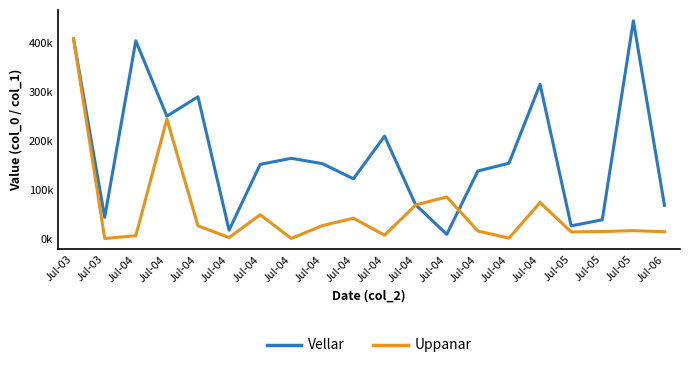

Does the chart have visible grid lines?

No